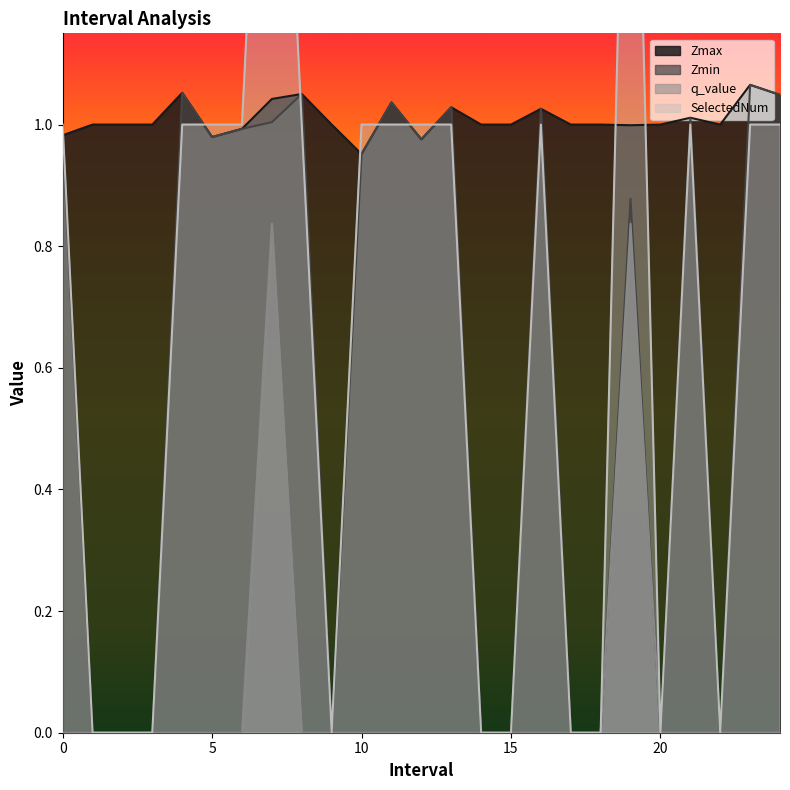

Is the value of SelectedNum at 13.0 greater than the value of Zmin at 11.0?

No